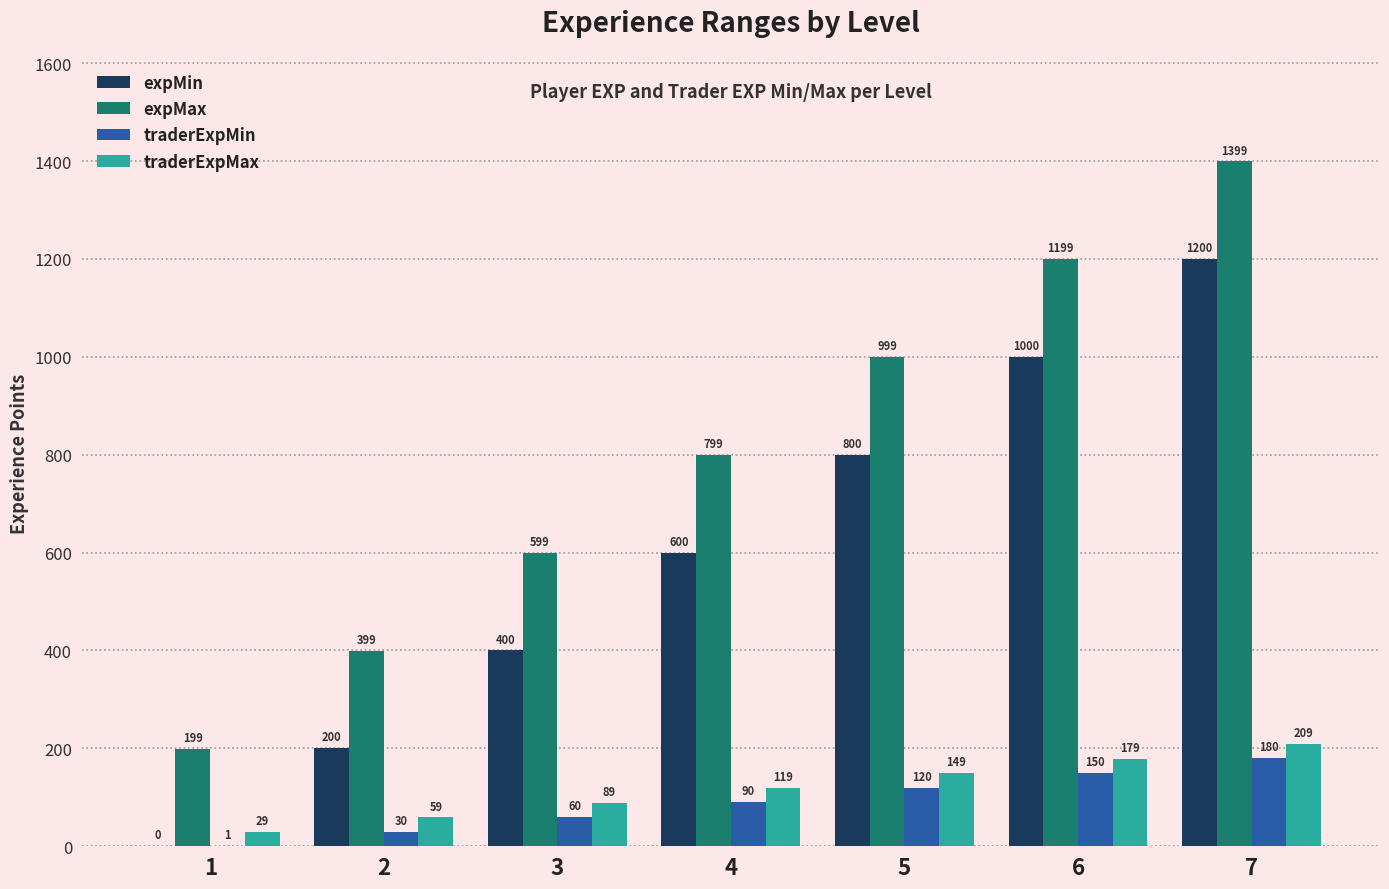

How many distinct data groups are displayed?

4